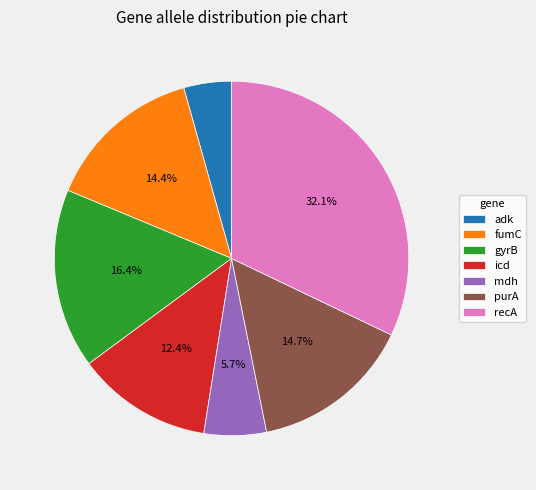

Approximately how many times larger is the value at adk compared to gyrB?

0.3